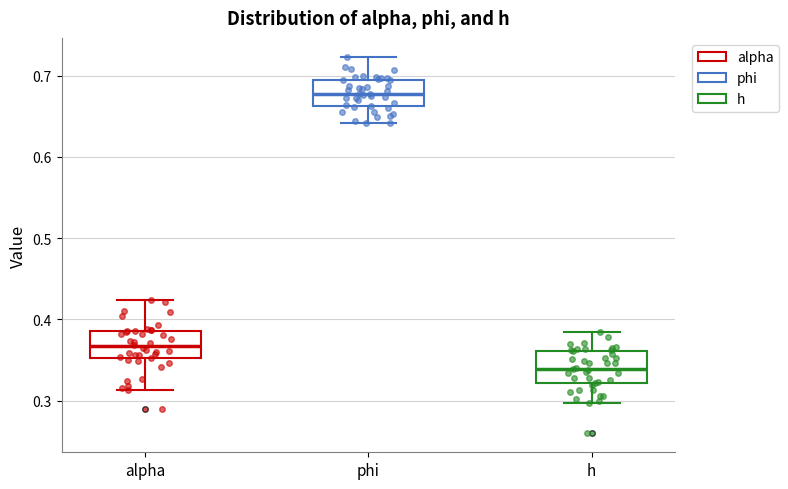

Reading left to right, transcribe this box plot: for each box, give where its median line is, the range the box spans, and where its two whiskers end, as read against the y-axis. The values are not printed on the chart, so give them approximately, as read against the axis.

alpha: median 0.37, box 0.35 to 0.39, whiskers 0.31 to 0.42
phi: median 0.68, box 0.66 to 0.69, whiskers 0.64 to 0.72
h: median 0.34, box 0.32 to 0.36, whiskers 0.30 to 0.38